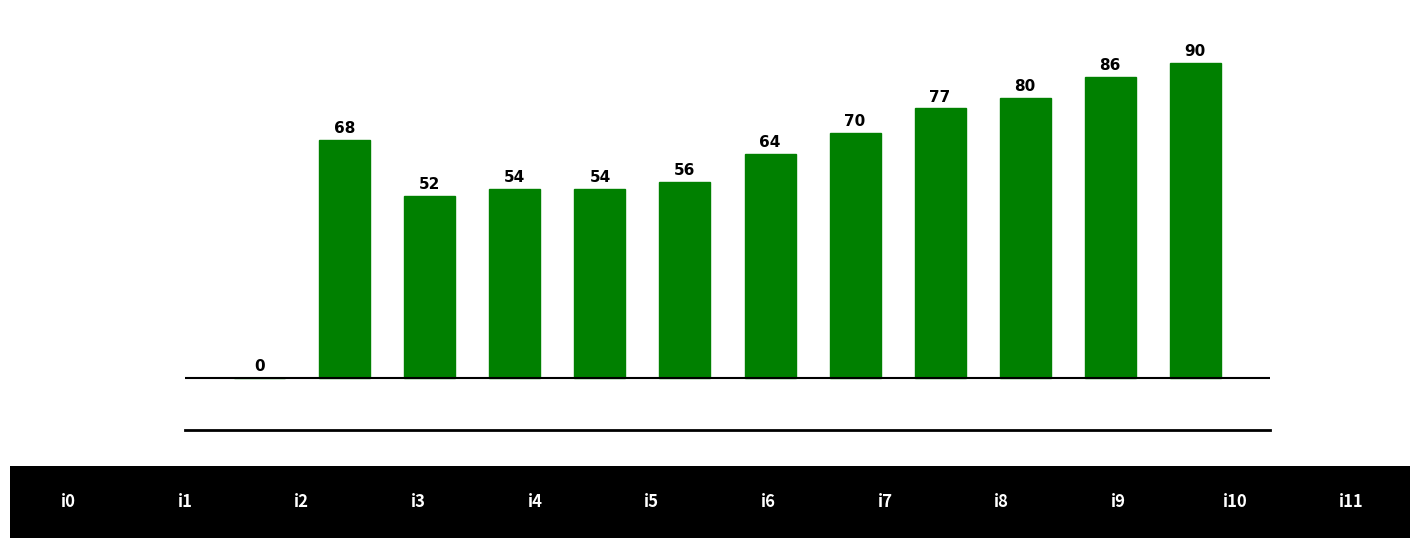

How many categories are shown in the chart?

12